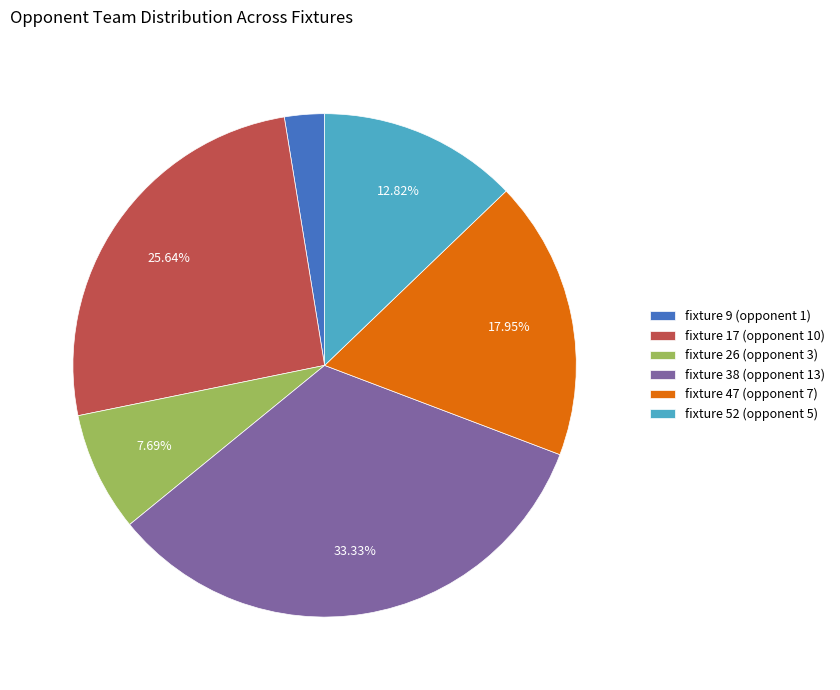

True or false: fixture 26 (opponent 3) accounts for 8% of the total.

True